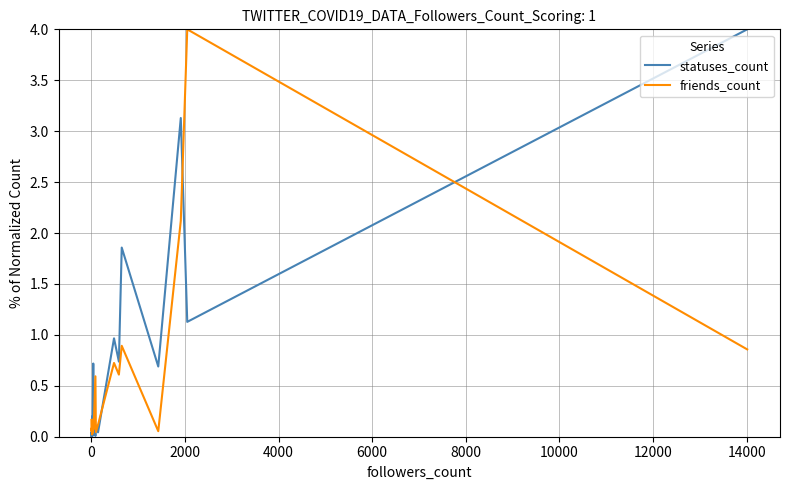

What is the maximum value shown in the chart?

4.0